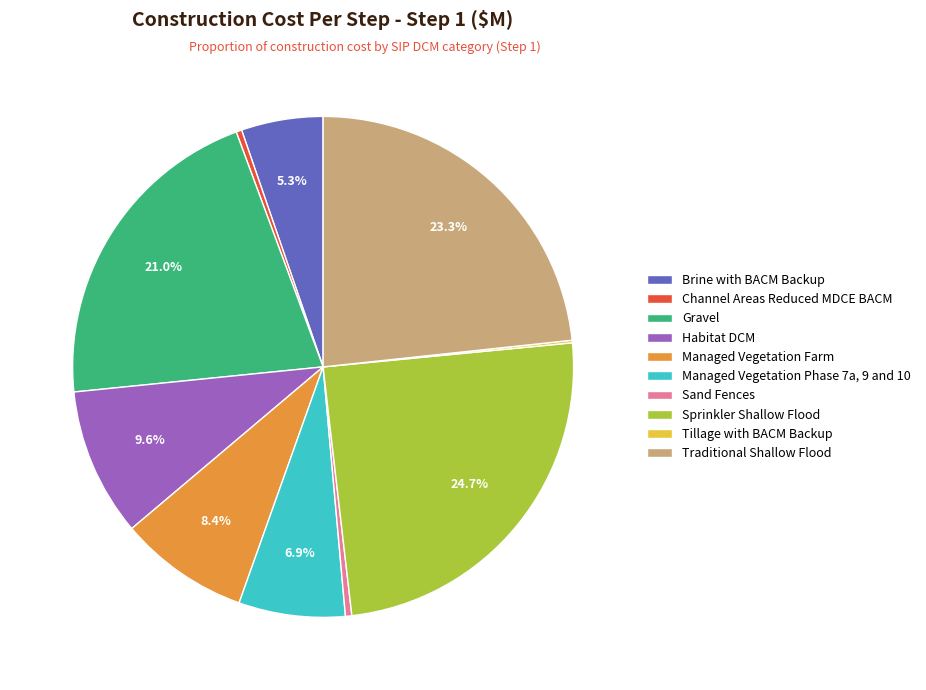

Which slice is the largest?

Sprinkler Shallow Flood